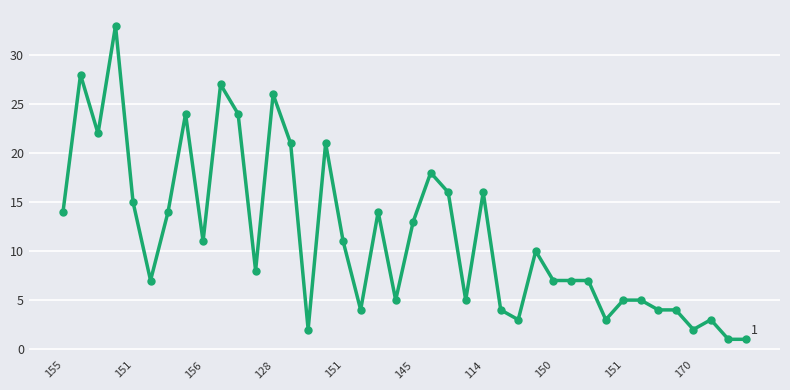

What is the greatest value displayed?

33